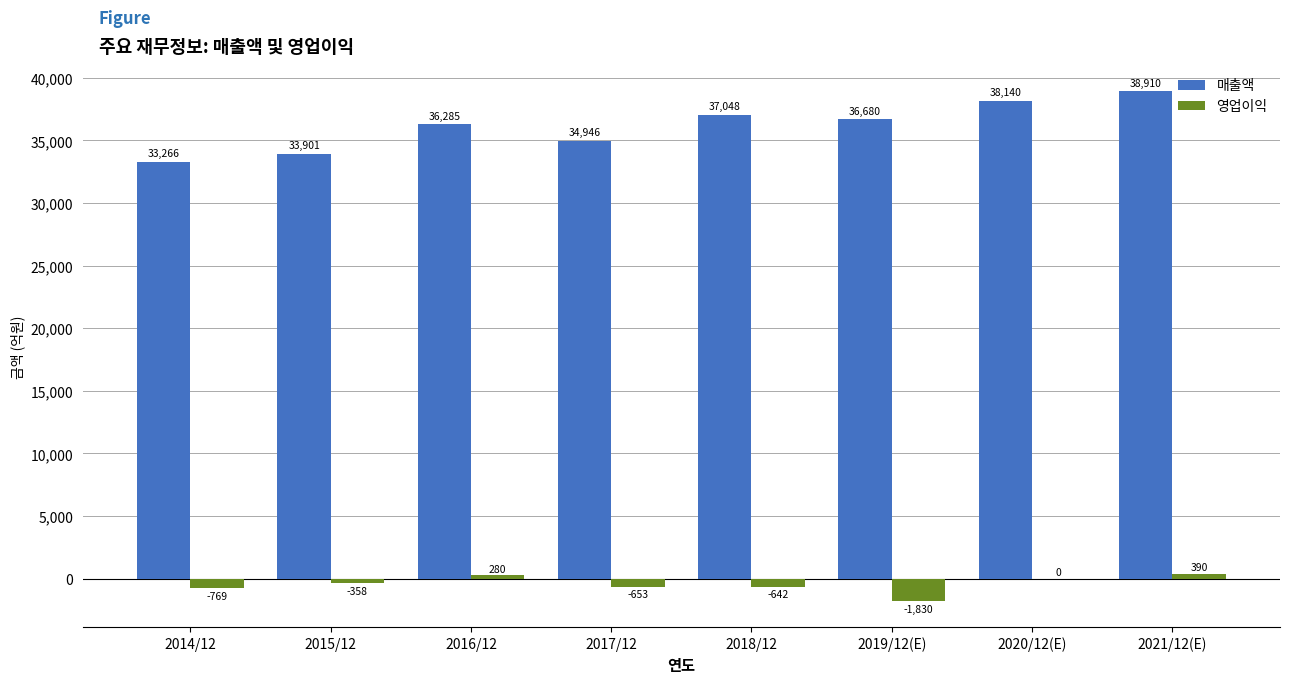

What is the highest value of the 매출액 series?

38910